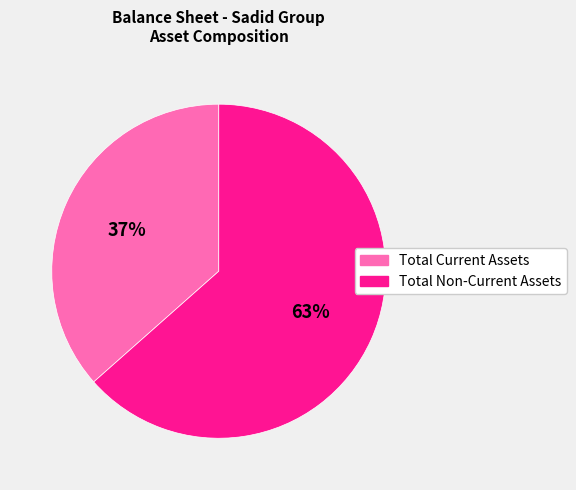

Combined, do Total Current Assets and Total Non-Current Assets account for over 50%?

Yes